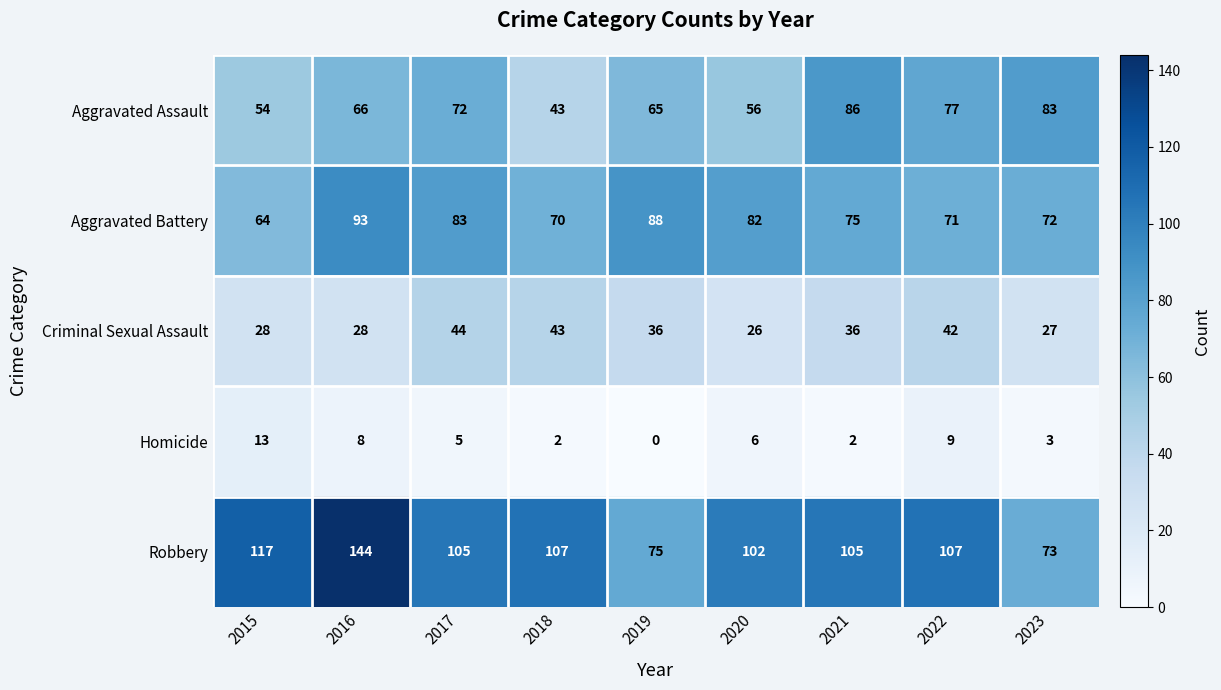

What is the total value across all series at 2021?

304